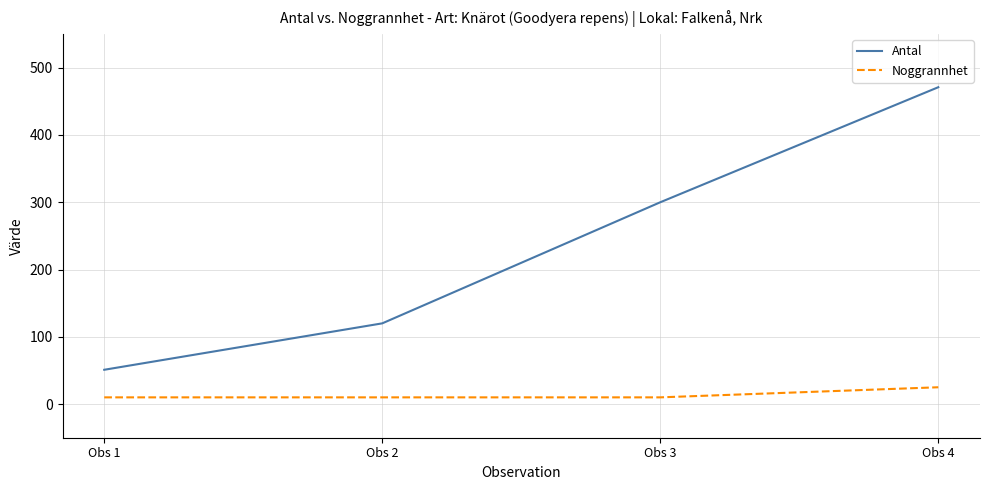

True or false: Noggrannhet has a value of 10 at Obs 3.

True